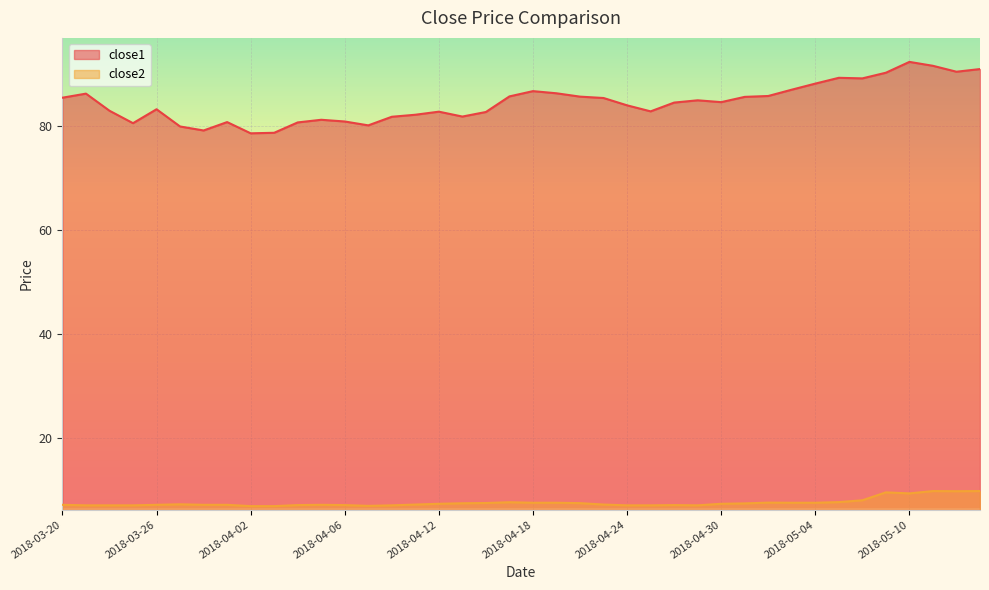

What is the maximum value shown in the chart?

92.4